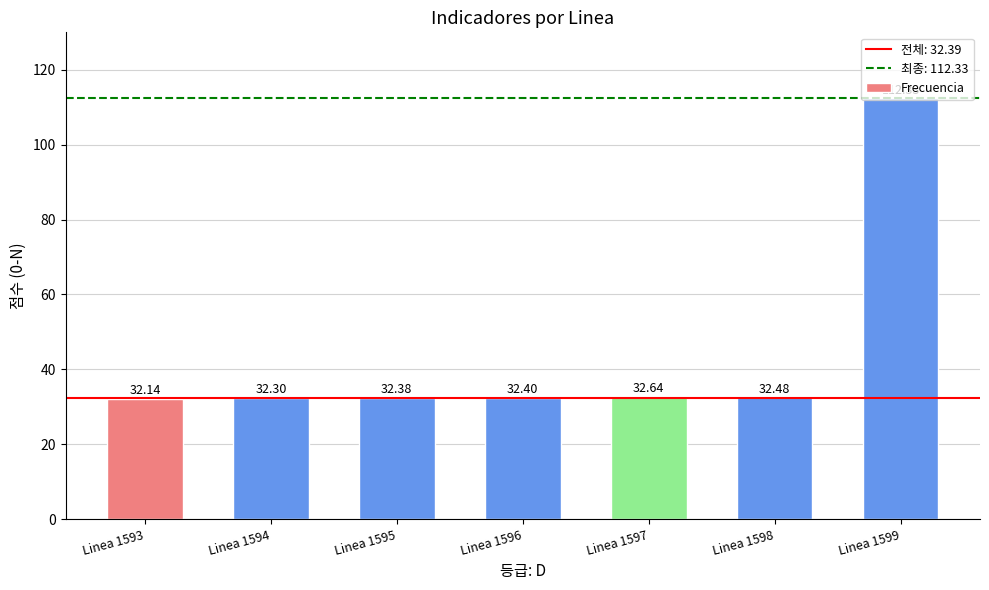

Rank the categories by value from lowest to highest.

Linea 1593, Linea 1594, Linea 1595, Linea 1596, Linea 1598, Linea 1597, Linea 1599